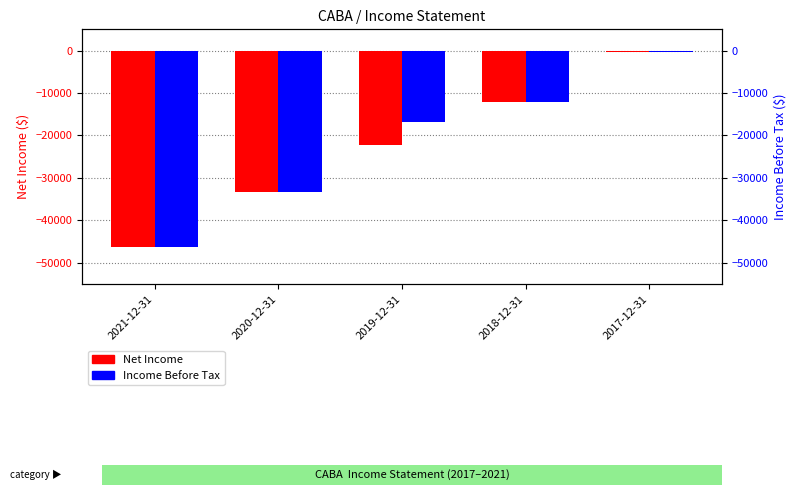

Which series has the largest total across all categories?

Income Before Tax